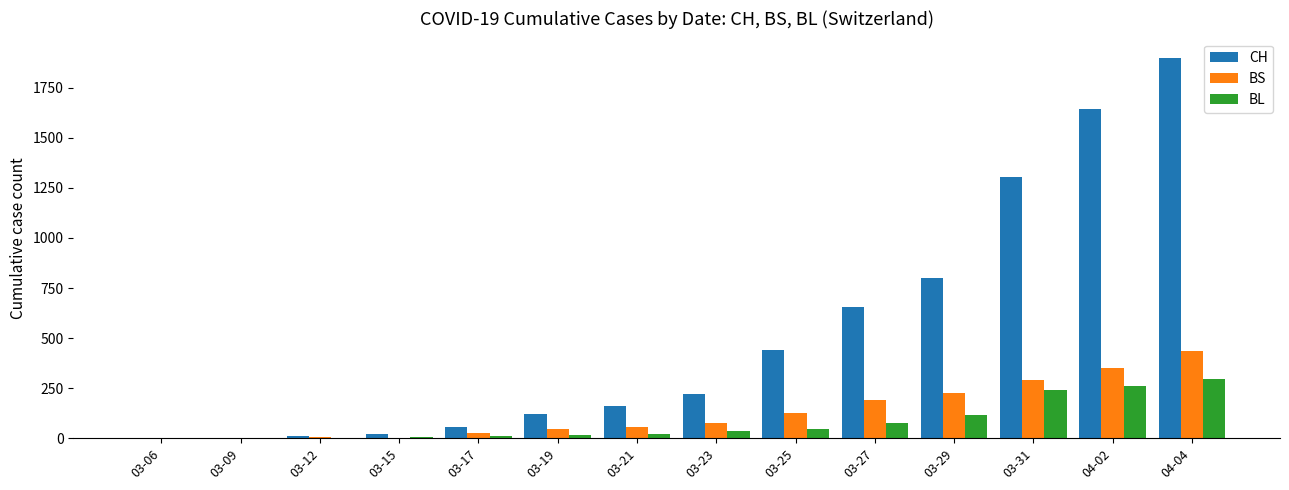

Is it true that BS equals 350 at 04-02?

True